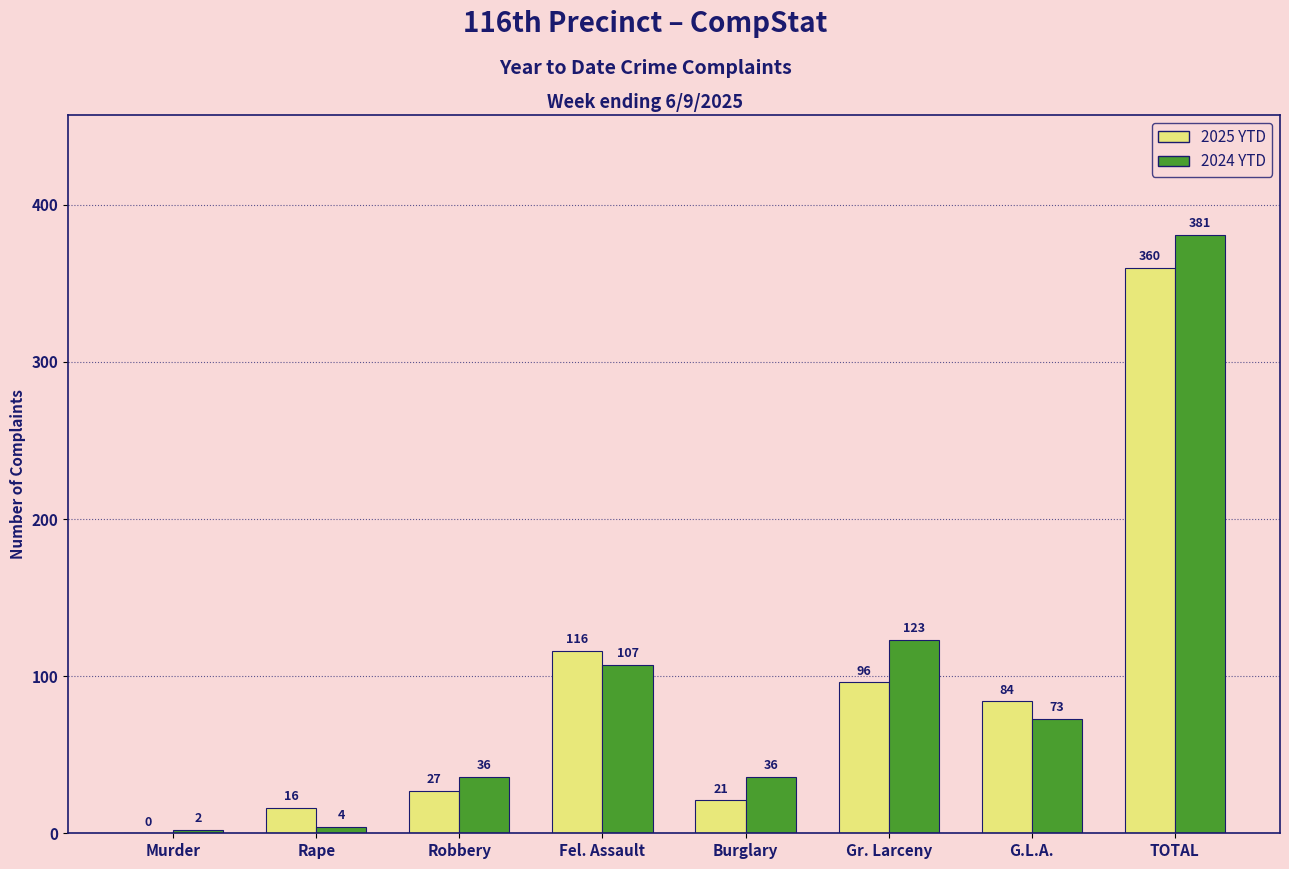

Reading left to right, extract all data points from this chart.

2025 YTD: Murder=0	Rape=16	Robbery=27	Fel. Assault=116	Burglary=21	Gr. Larceny=96	G.L.A.=84	TOTAL=360
2024 YTD: Murder=2	Rape=4	Robbery=36	Fel. Assault=107	Burglary=36	Gr. Larceny=123	G.L.A.=73	TOTAL=381